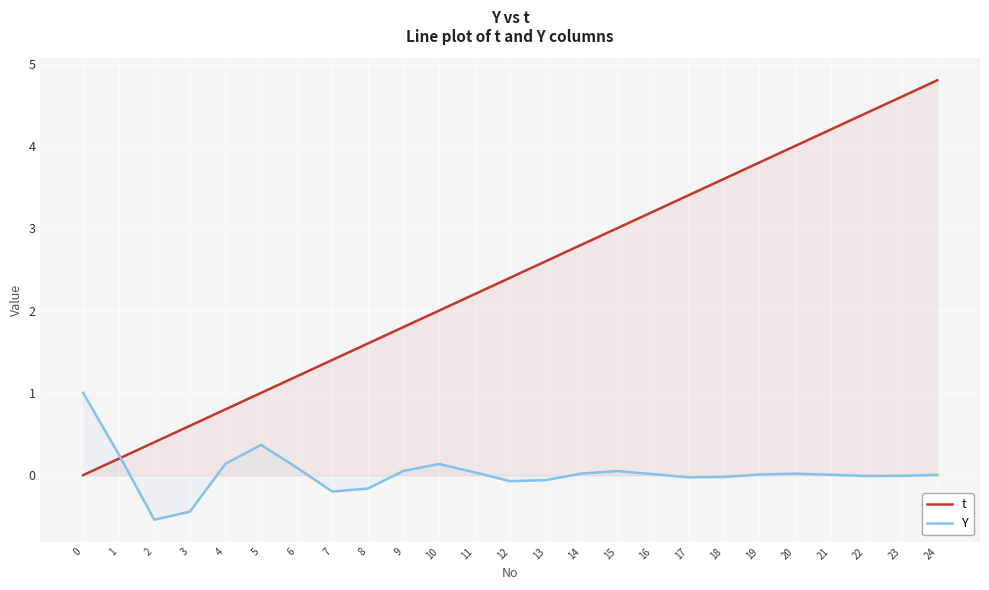

What is the value of the t point at the 19th from the left?

3.6